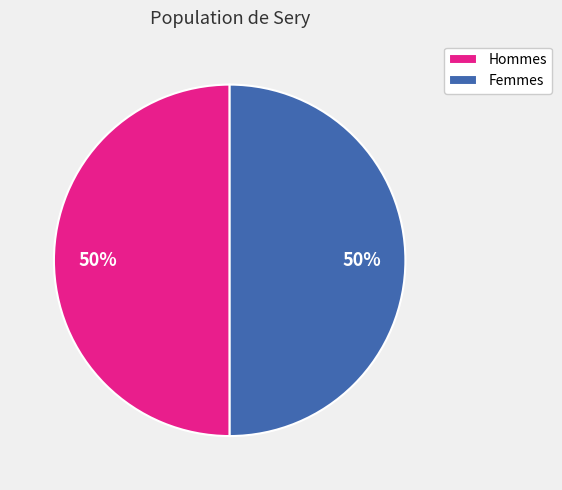

The Femmes slice represents 50% of the pie. True or false?

True